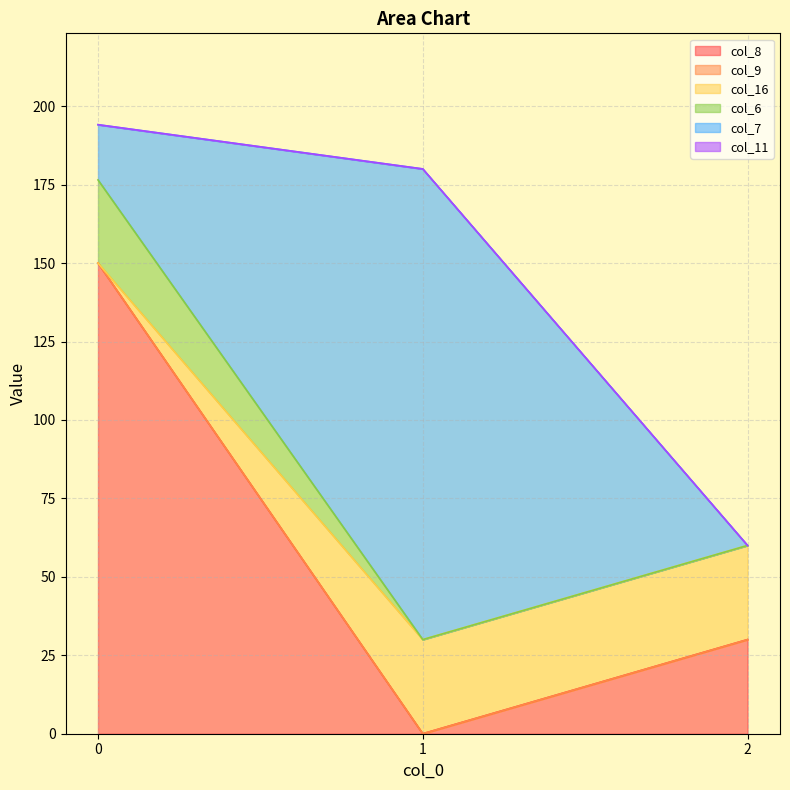

How many values in col_16 are above zero?

2